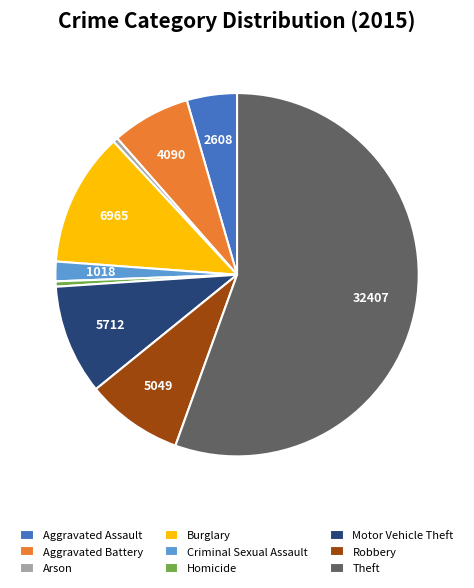

True or false: Theft accounts for 48% of the total.

False